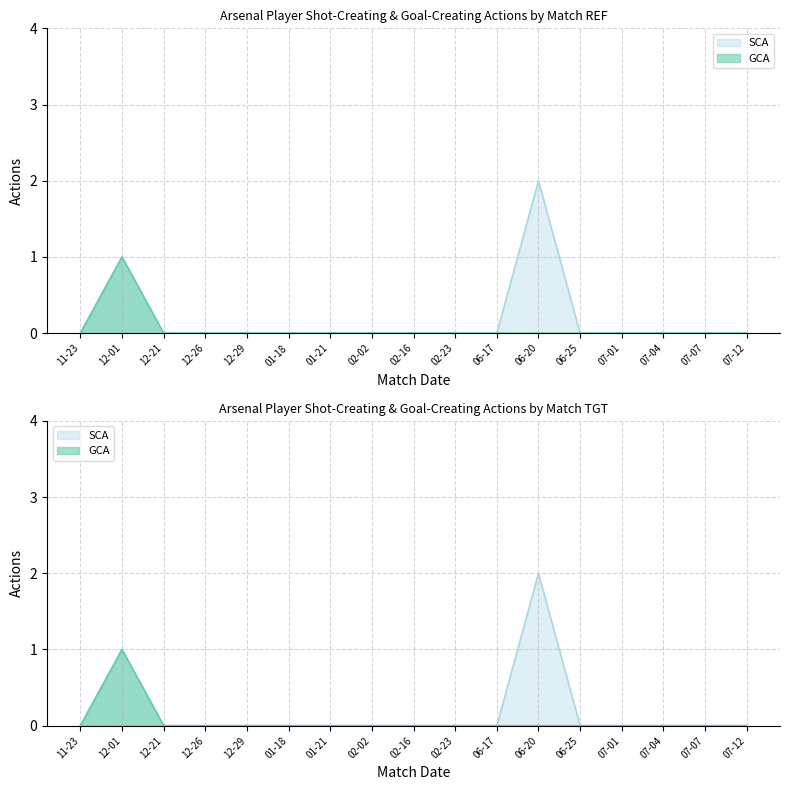

Is it true that SCA equals 1 at 01-21?

False